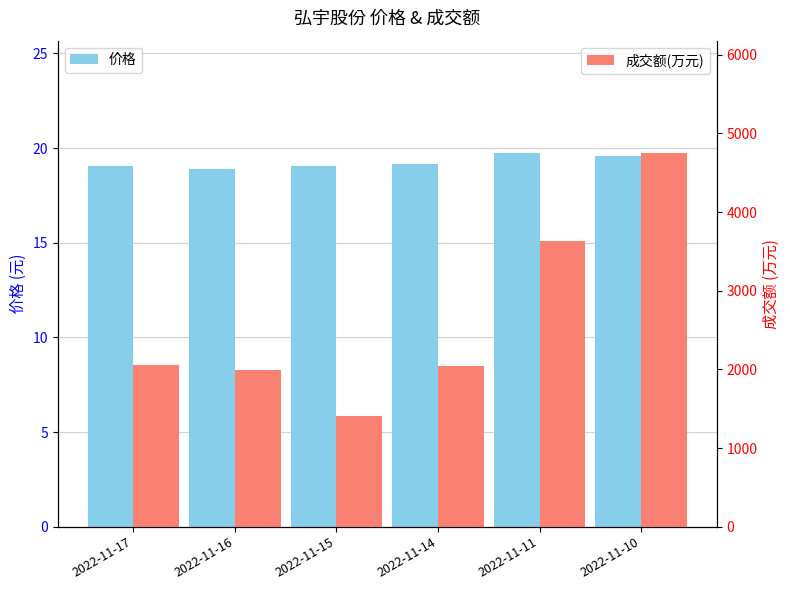

What is the sum of the 价格 values at 2022-11-11 and 2022-11-14?

38.9